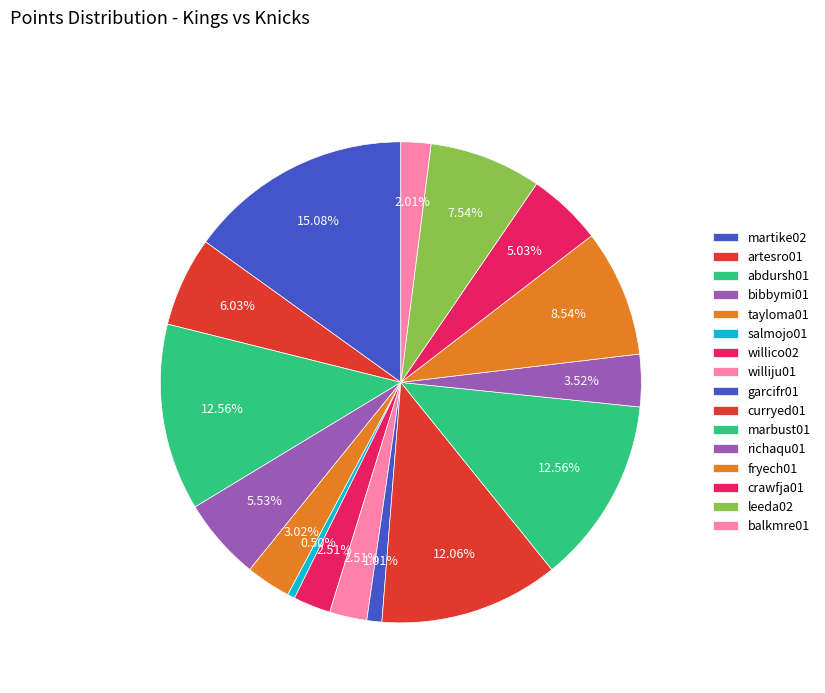

Which has a higher value, martike02 or crawfja01?

martike02